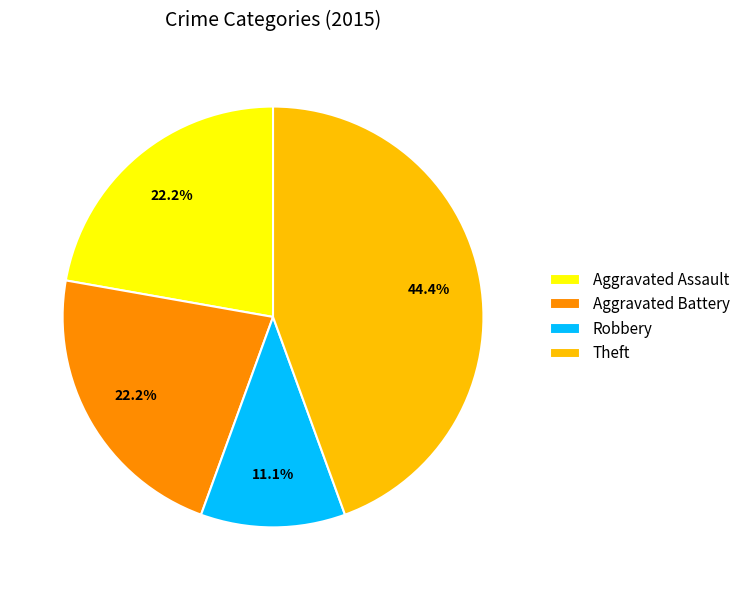

The Robbery slice represents 11% of the pie. True or false?

True